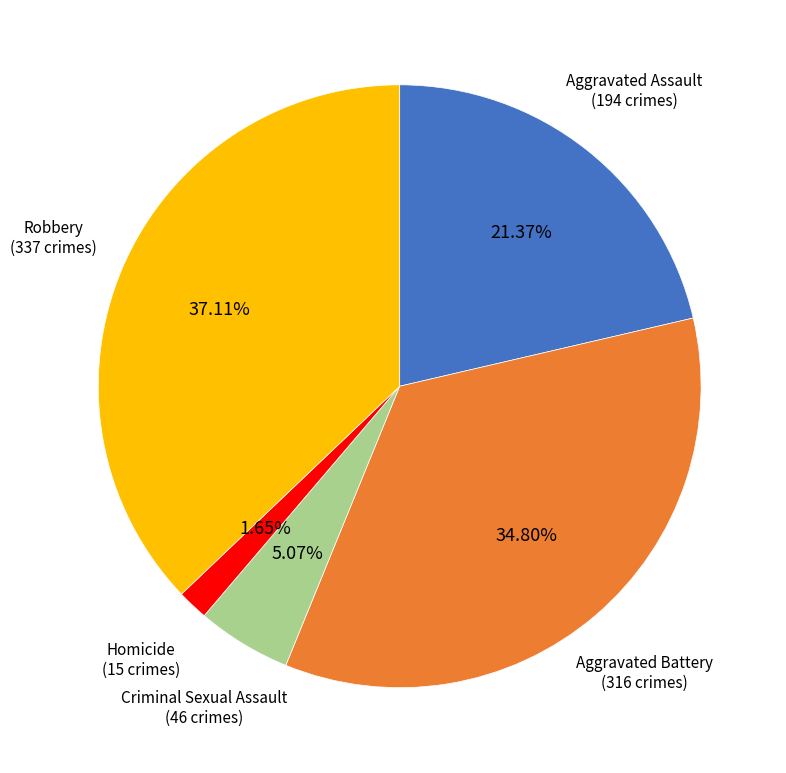

Is the sum of Criminal Sexual Assault and Robbery greater than half?

No